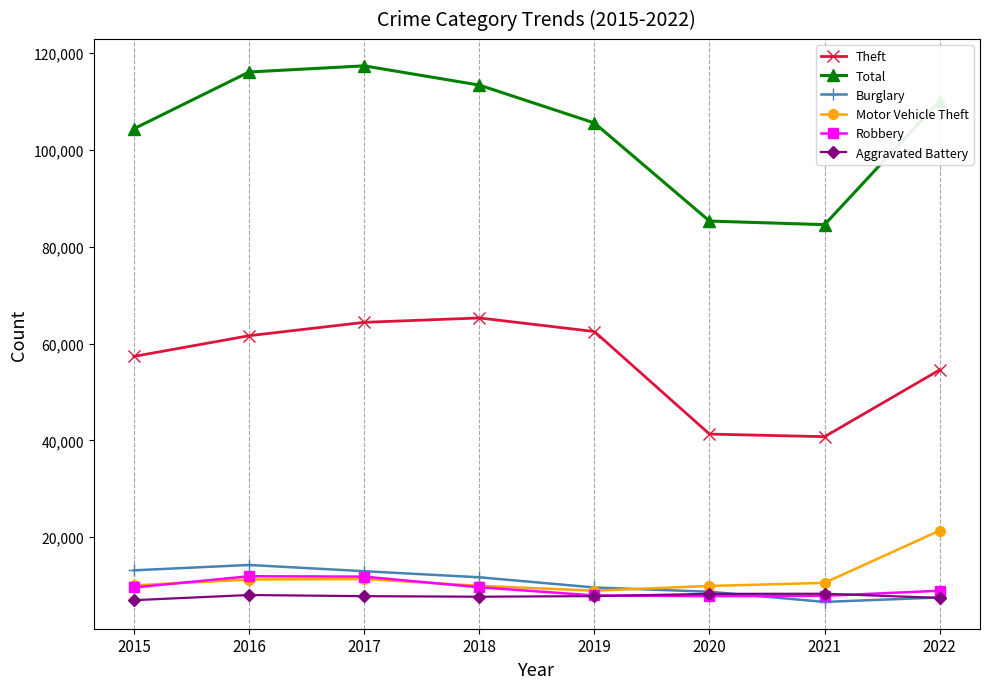

What is the spread (max minus min) of values at 2019?

97685